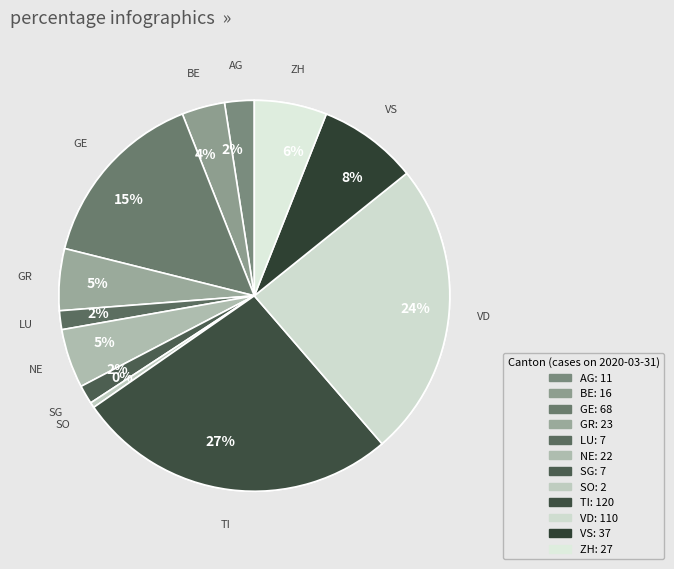

Which category has the smallest portion of the pie?

SO